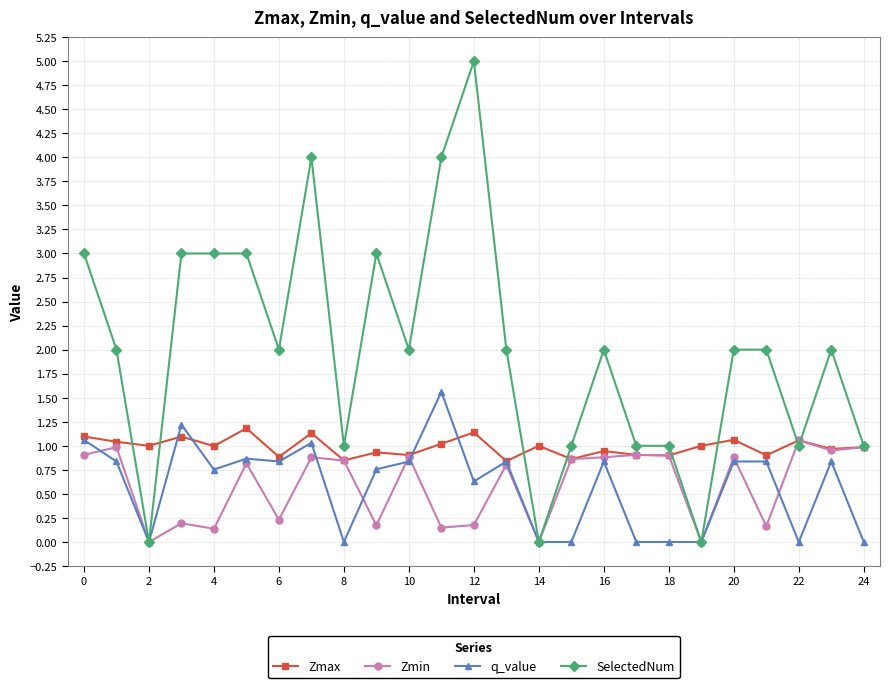

True or false: q_value has more than 2 points higher than both neighbors.

True